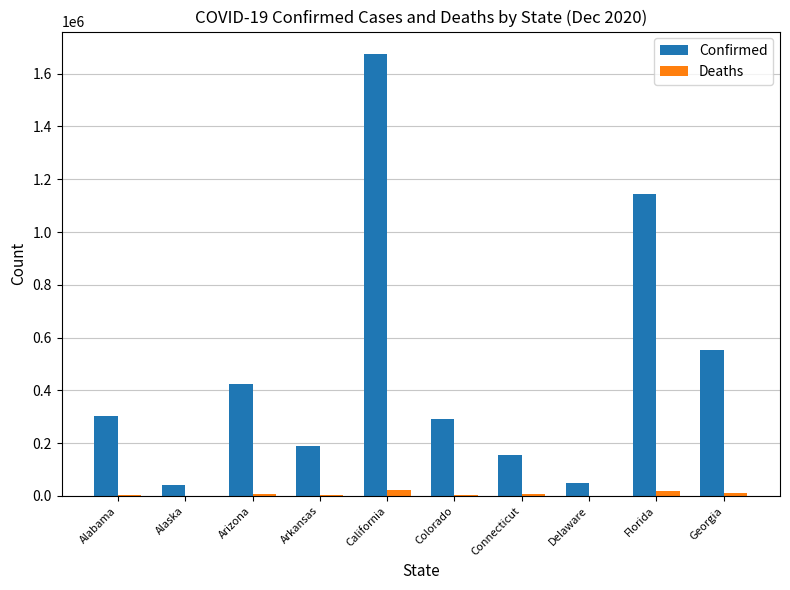

Count the number of categories in the chart.

10